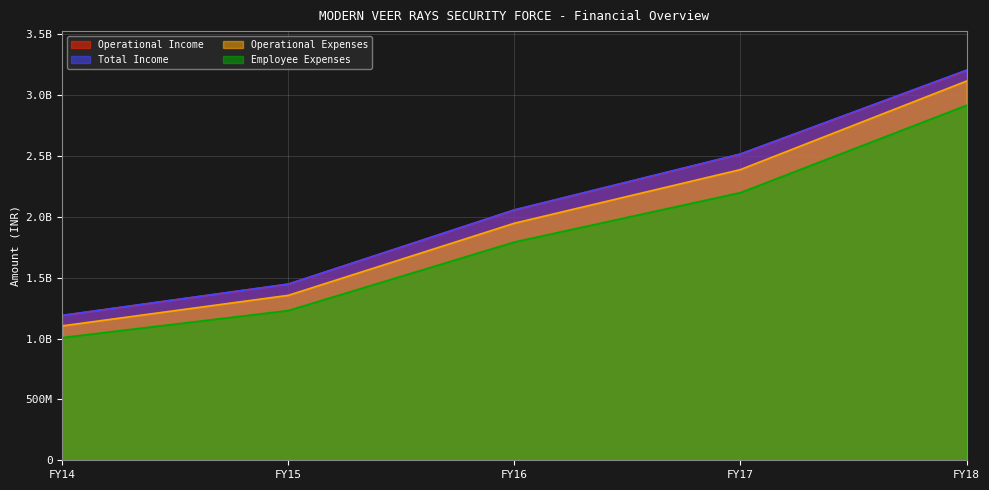

What is the sum of all Operational Income values?

10411370095